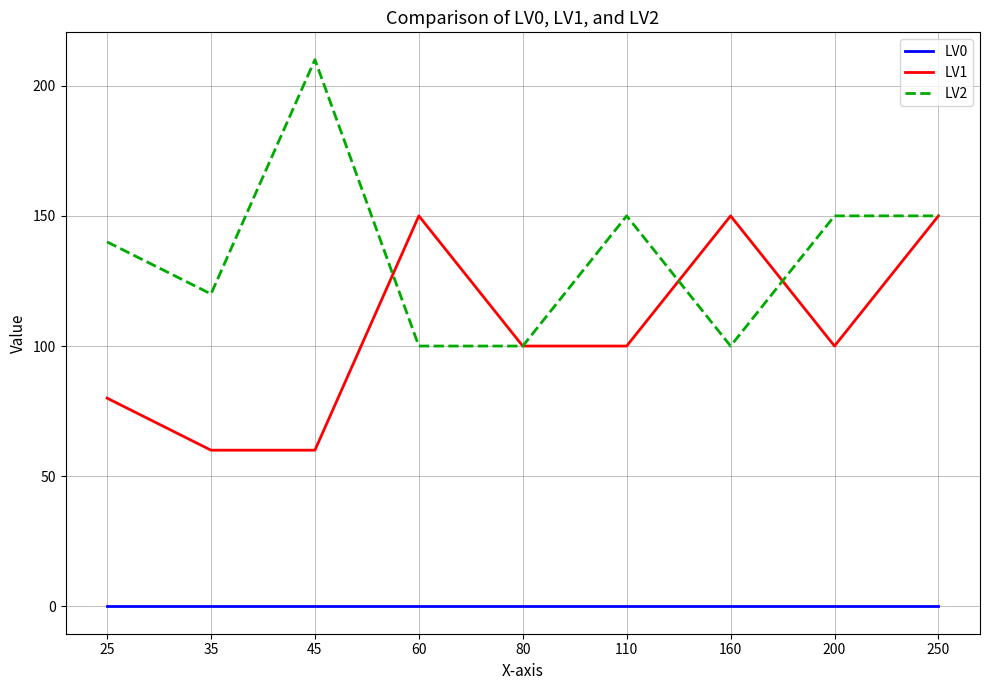

Which category has the highest value across all series?

45